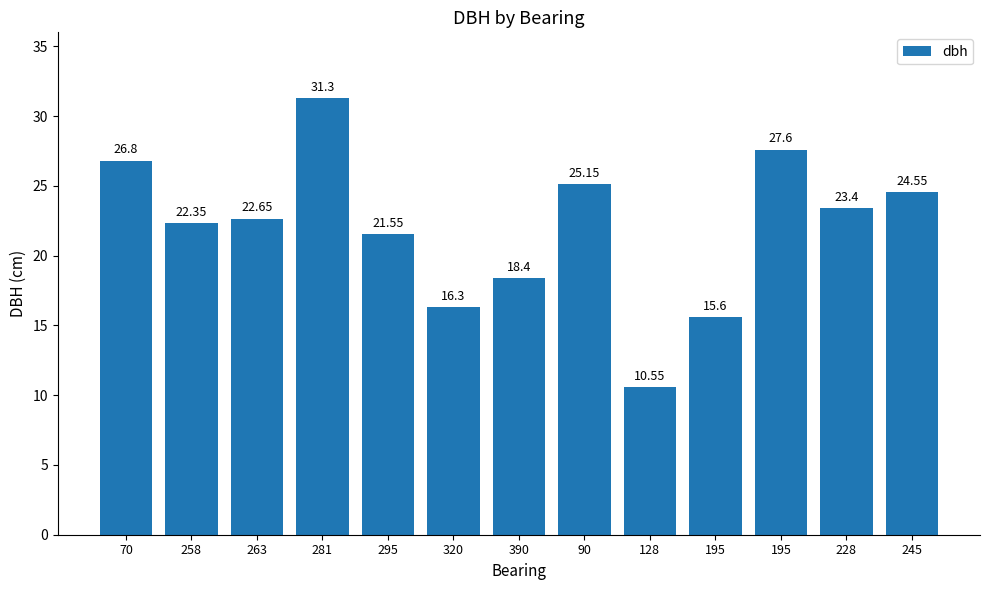

What is the minimum value shown in the chart?

10.6